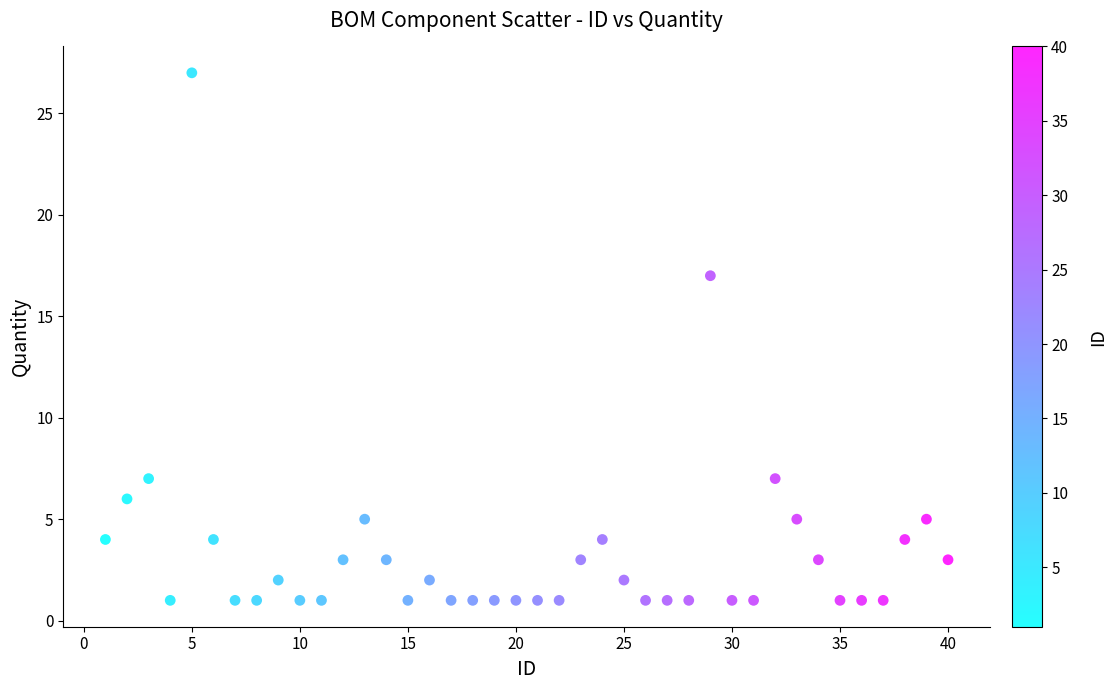

What is the range of X values (max minus min)?

39